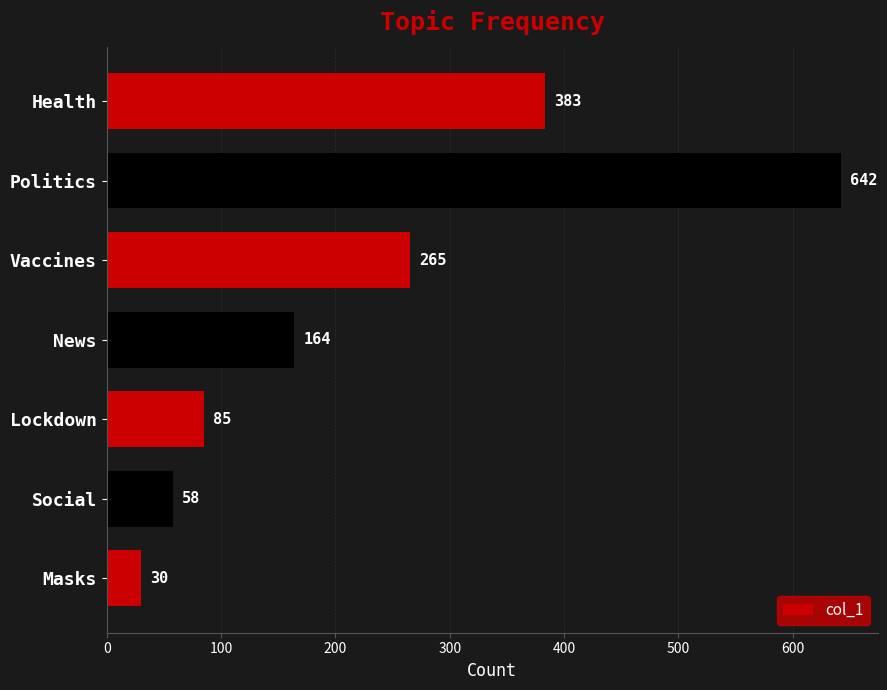

What is the minimum value shown in the chart?

30